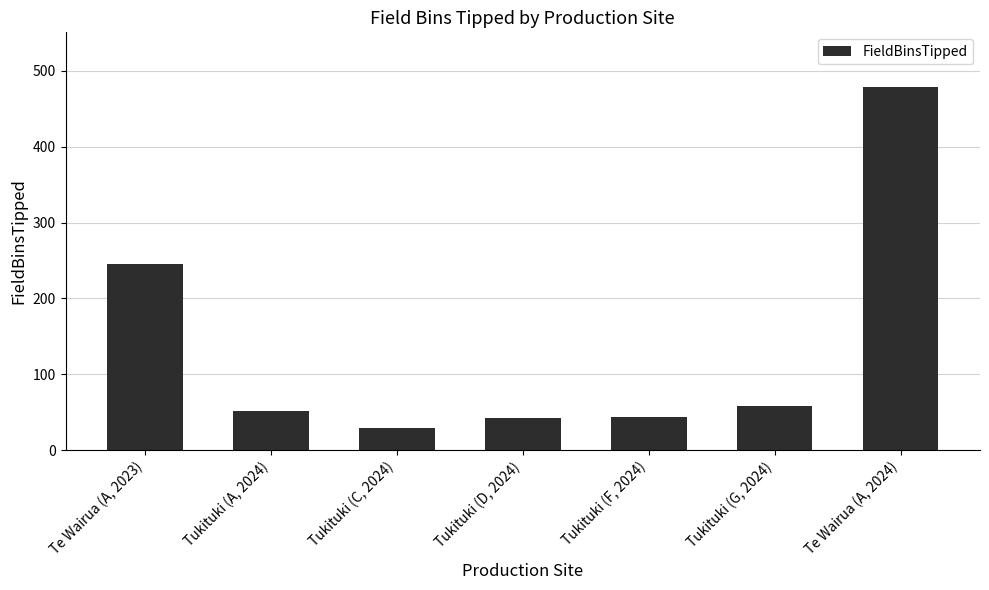

At which label does the data first exceed 52?

Te Wairua (A, 2023)